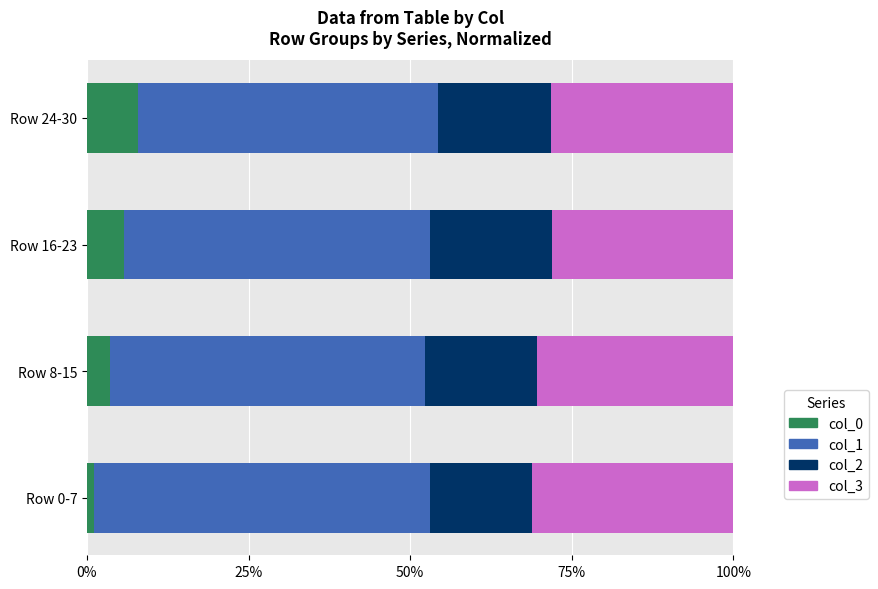

The col_0 series shows 3.6 at Row 8-15. True or false?

True